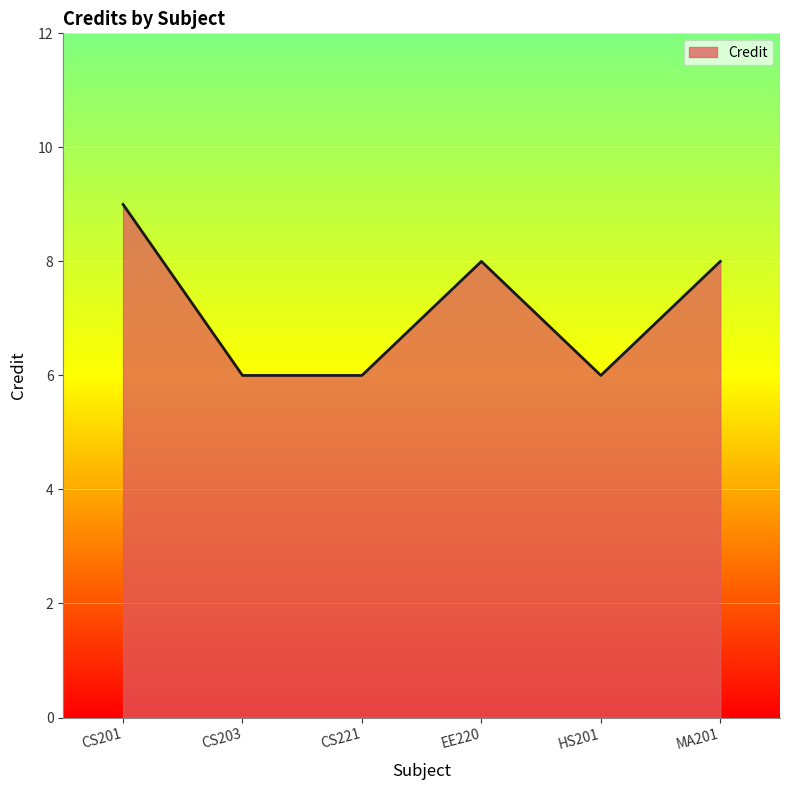

What is the greatest value displayed?

9